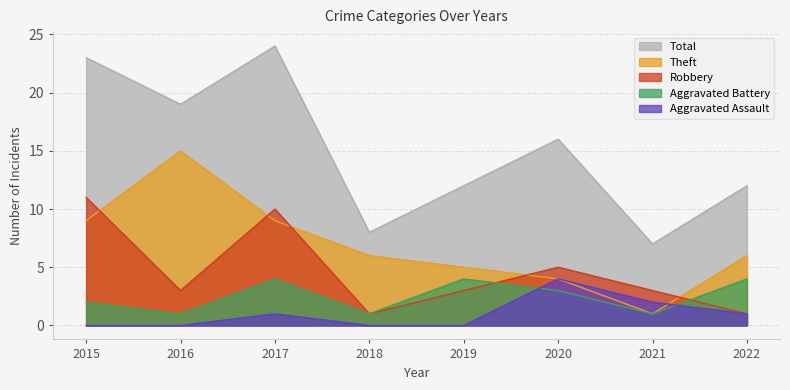

How many interior local valleys does the Total series have?

3